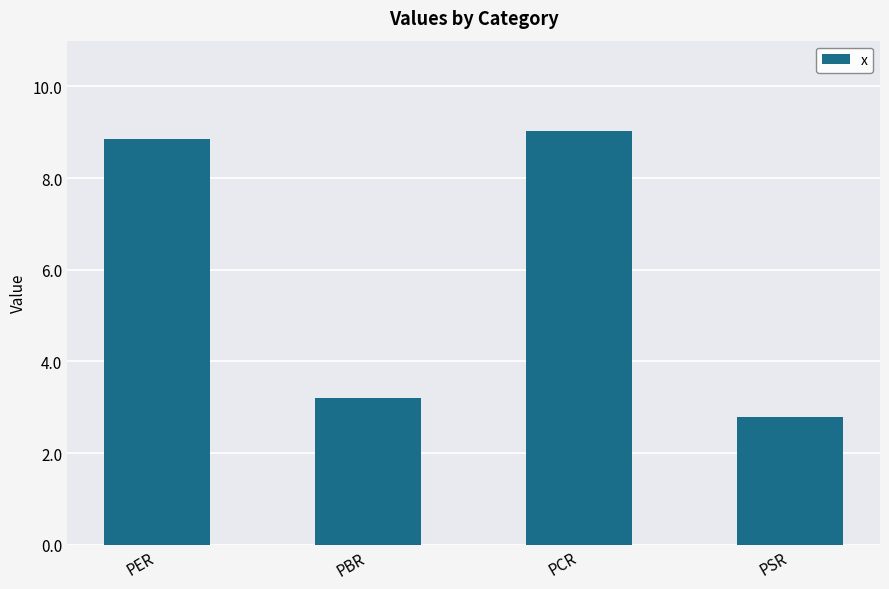

What is the smallest value displayed?

2.8